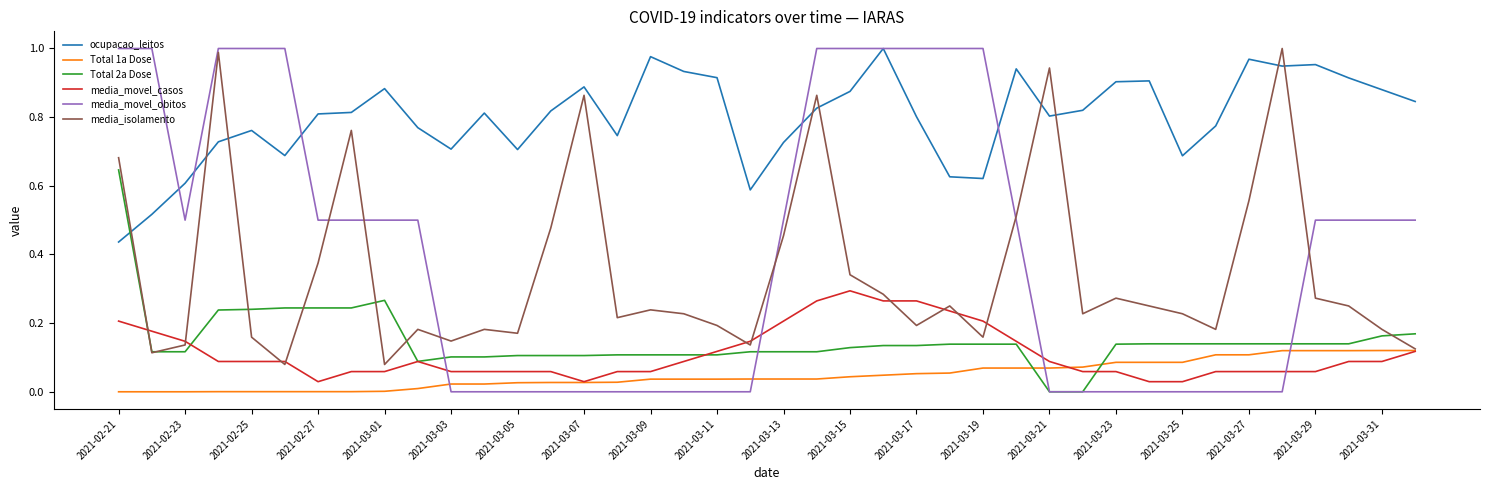

Which series has the largest total across all categories?

ocupacao_leitos